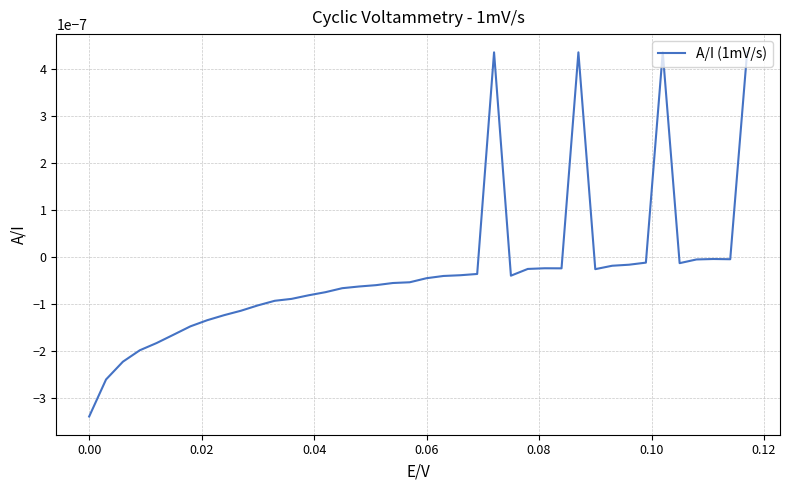

Is this an area chart (filled region under the line)?

No